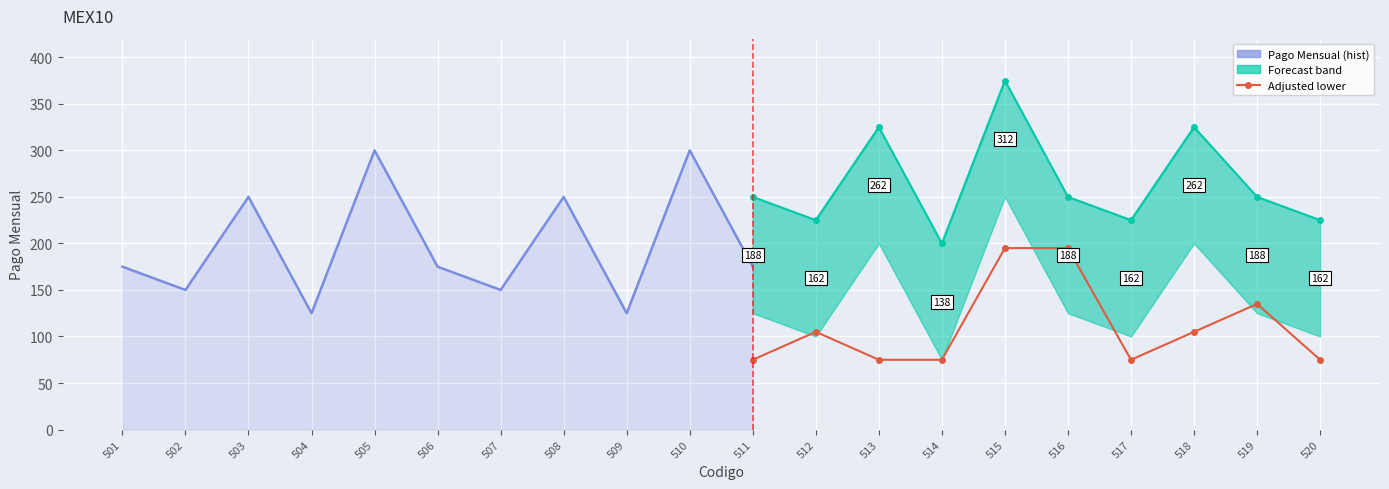

What is the difference between the highest and lowest values at 506?

174